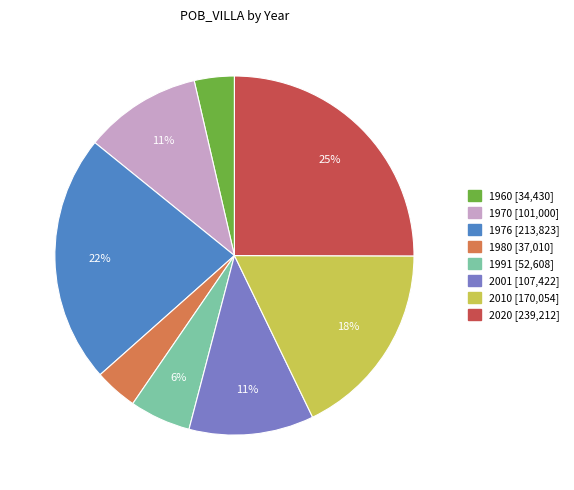

How many slices are in this pie chart?

8